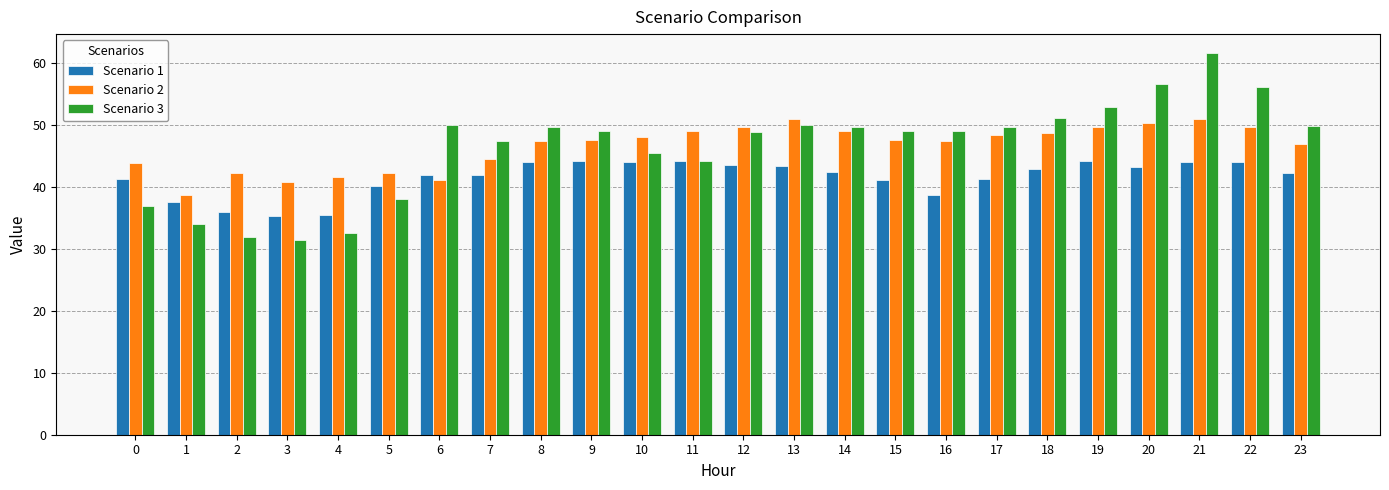

At 23, list the series in order from largest to smallest.

Scenario 3, Scenario 2, Scenario 1